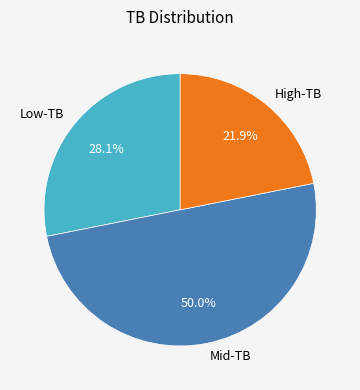

How many slices are in this pie chart?

3